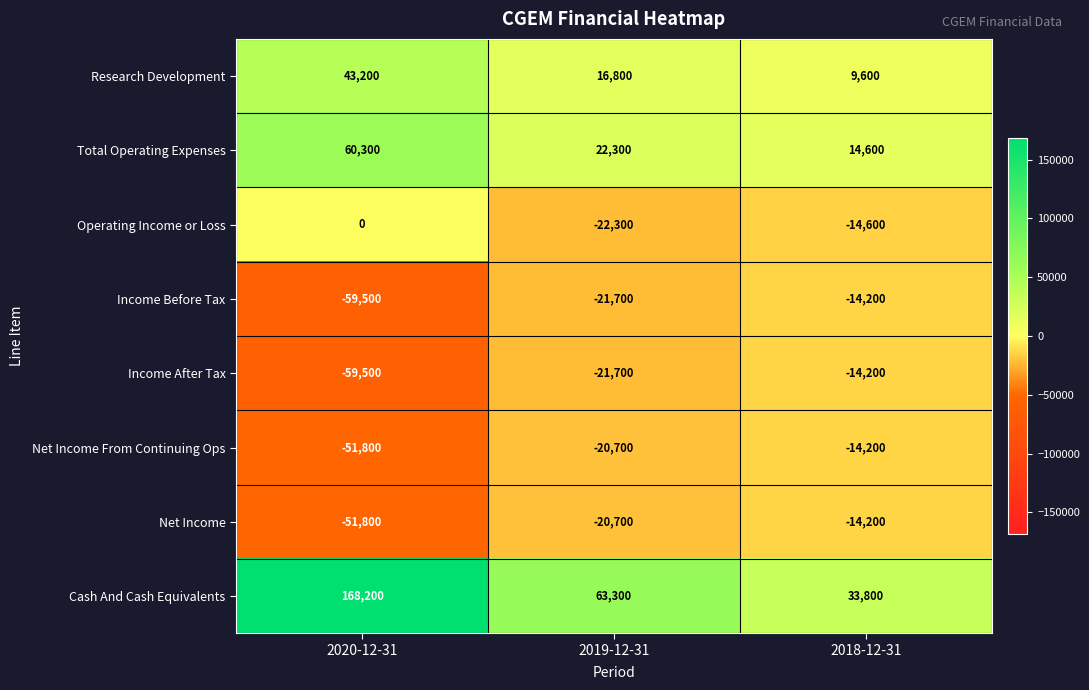

At which label does Net Income first exceed -20700?

2018-12-31